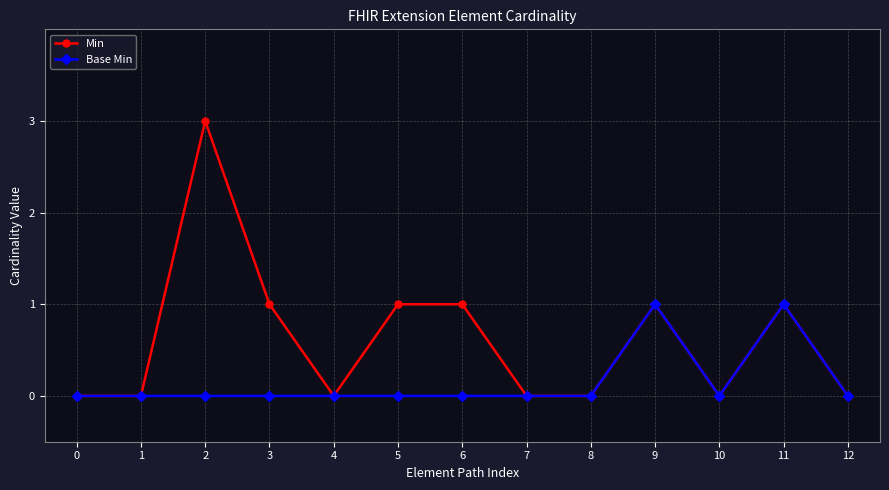

True or false: Base Min has more than 0 interior local peaks.

True